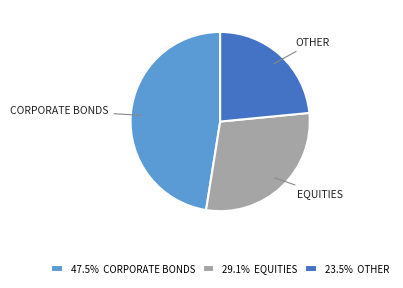

Approximately how many times larger is the value at 23.5% OTHER compared to 29.1% EQUITIES?

0.8